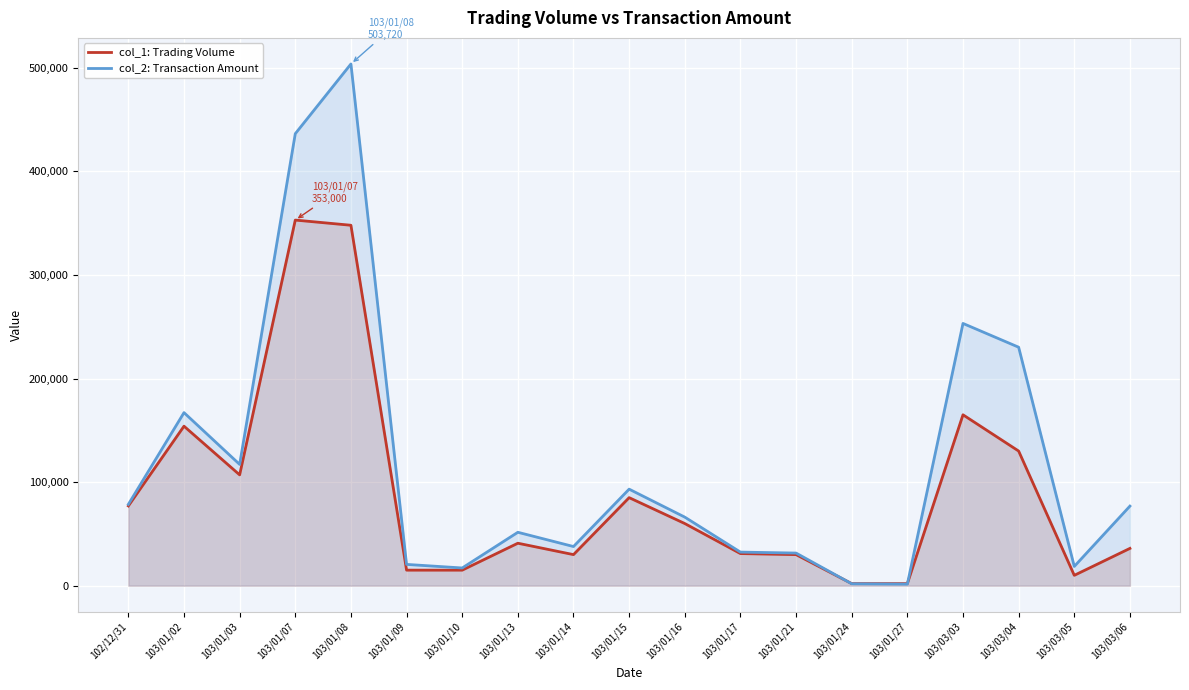

True or false: col_1: Trading Volume has more than 2 points higher than both neighbors.

True